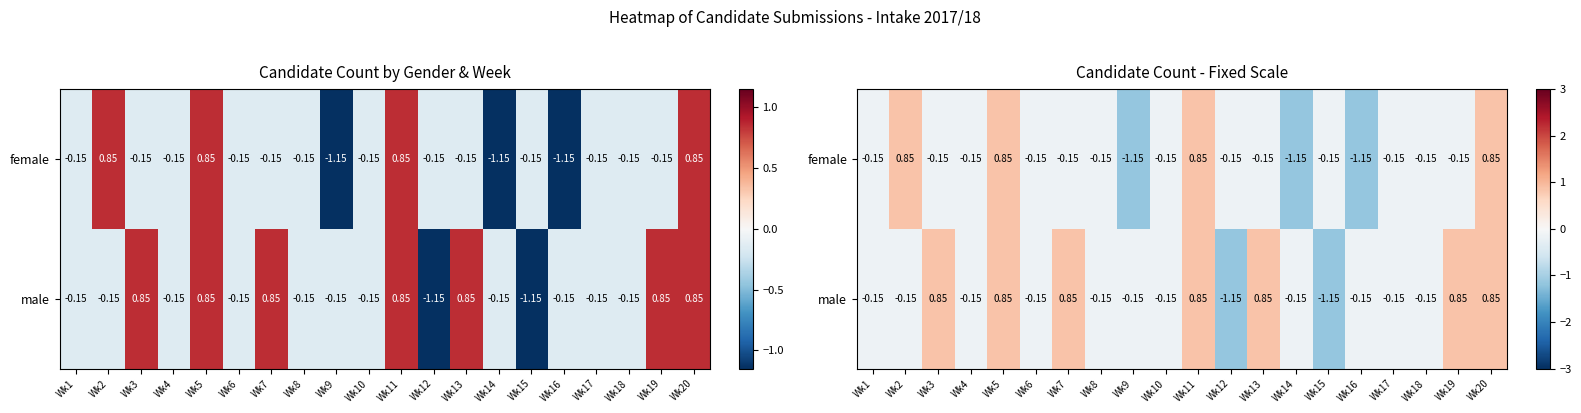

How many data points in female are less than 0?

16